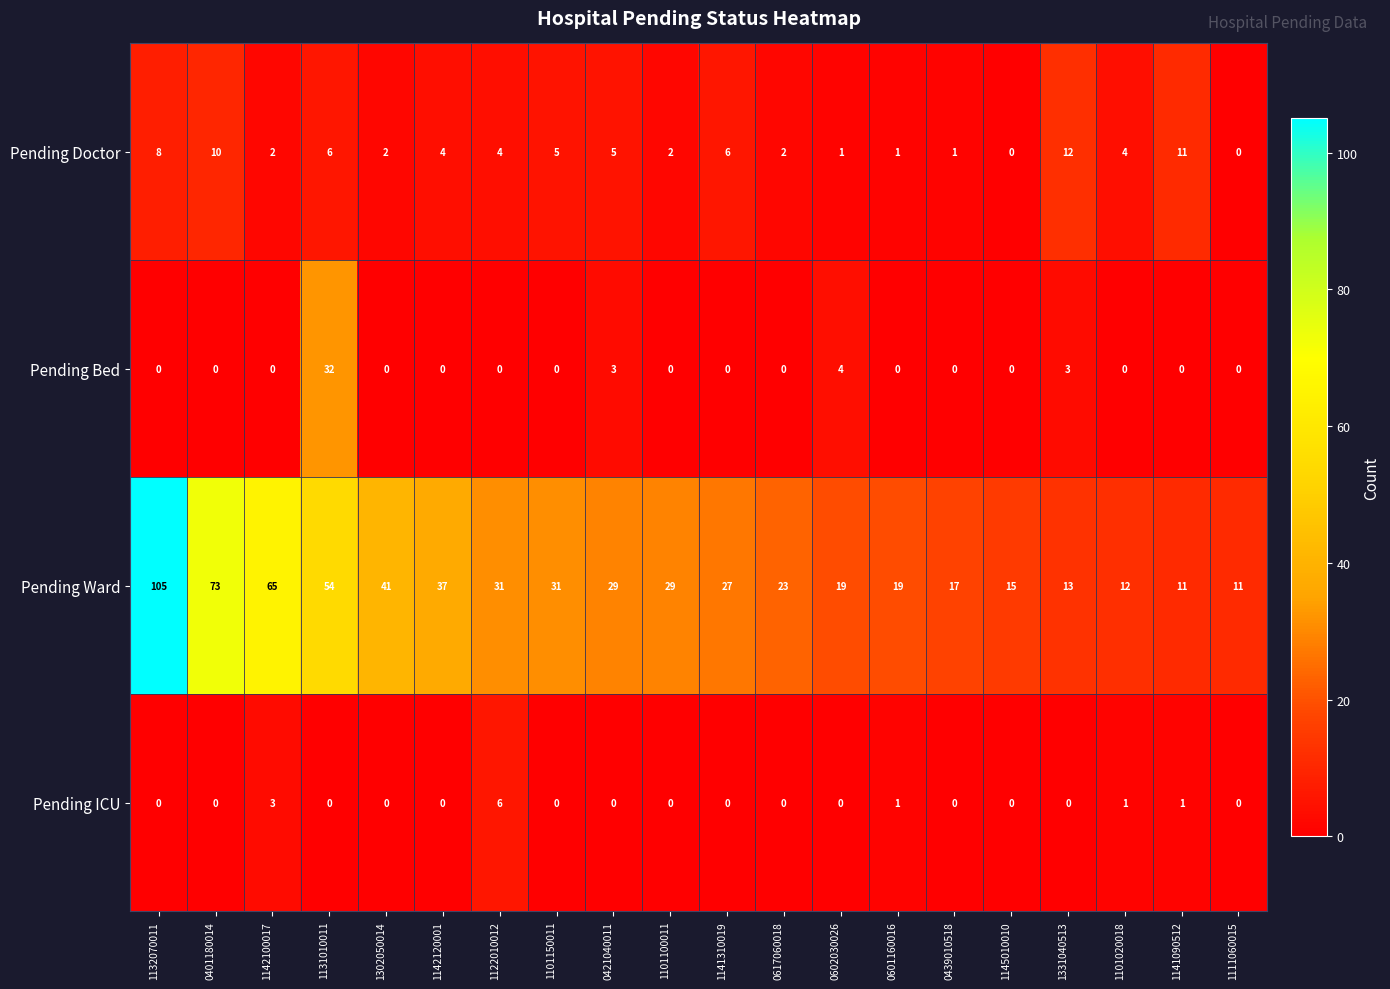

What is the sum of the Pending ICU values at 1142100017 and 1302050014?

3